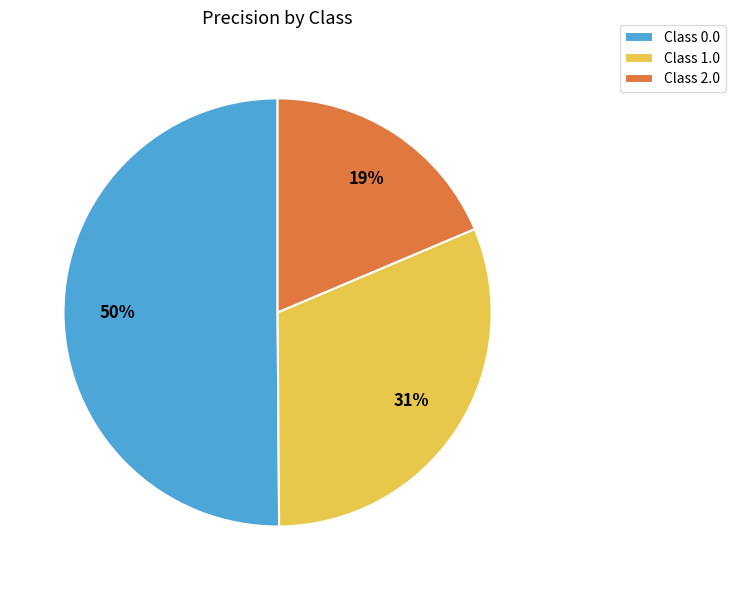

Which slice represents more than half of the pie?

Class 0.0